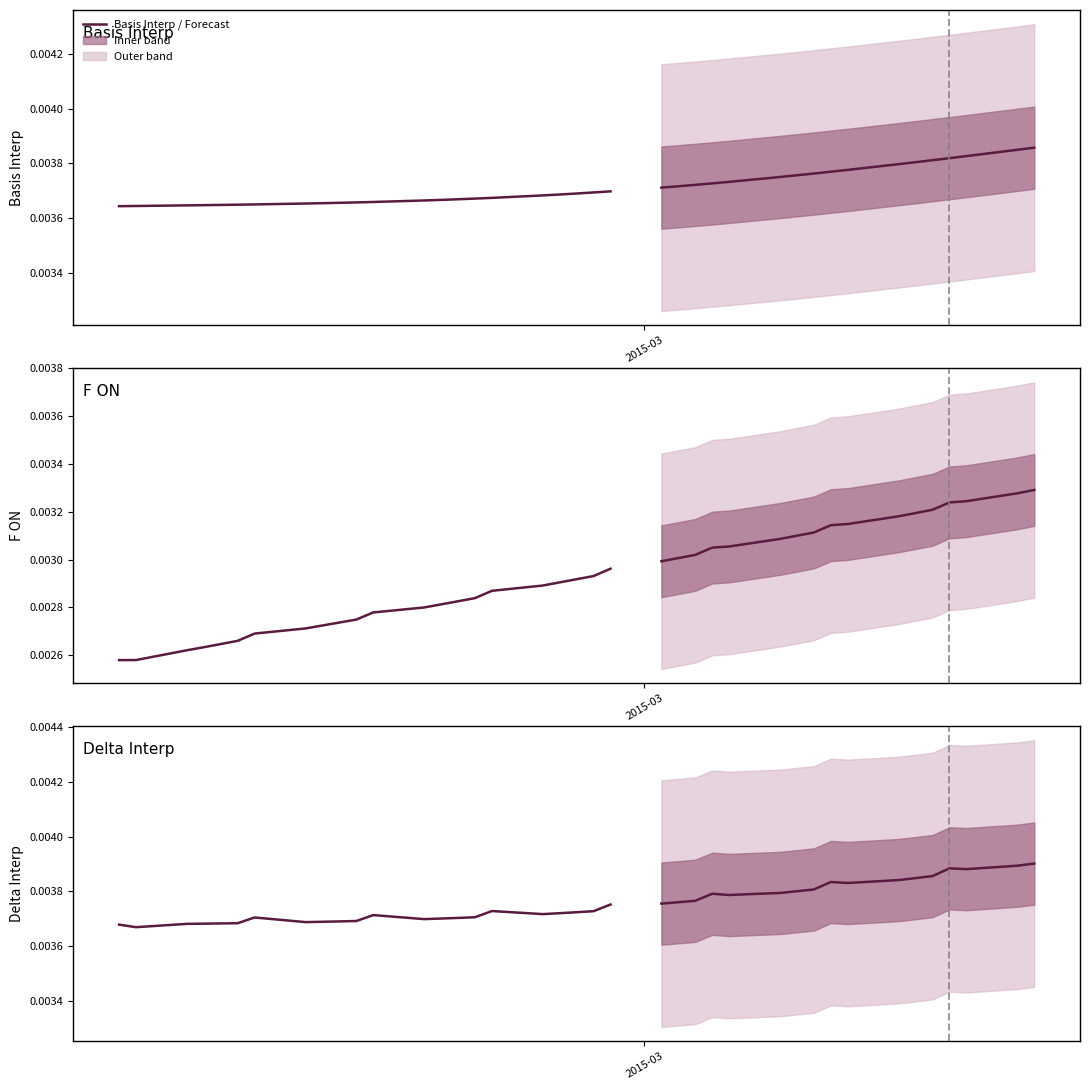

Which has a higher value, 35 or 25?

35